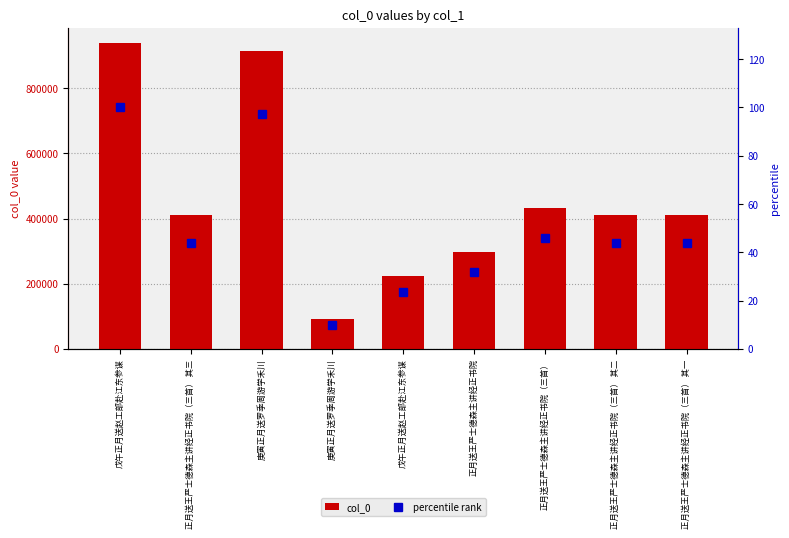

What is the difference between the maximum and second lowest values in the col_0 series?

716367